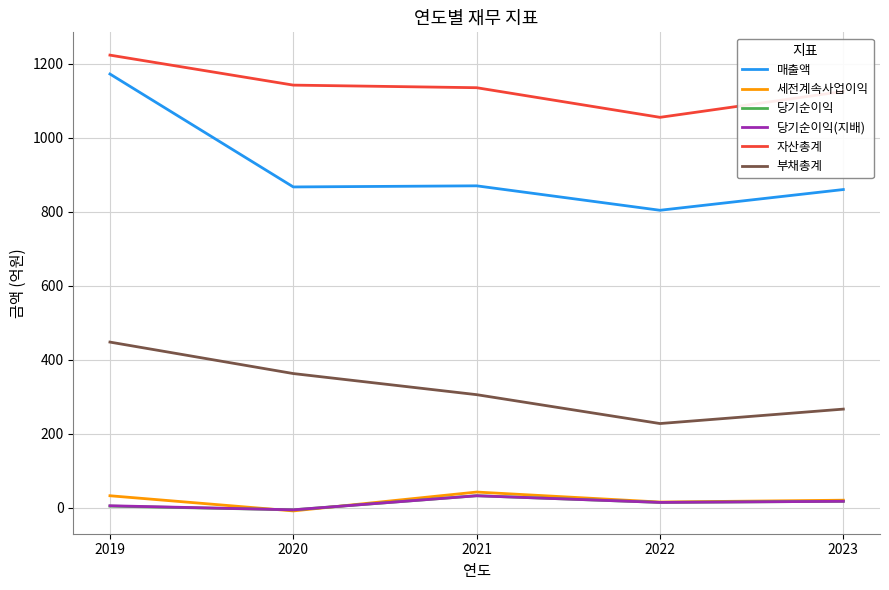

Read the 세전계속사업이익 value at 2023.

21